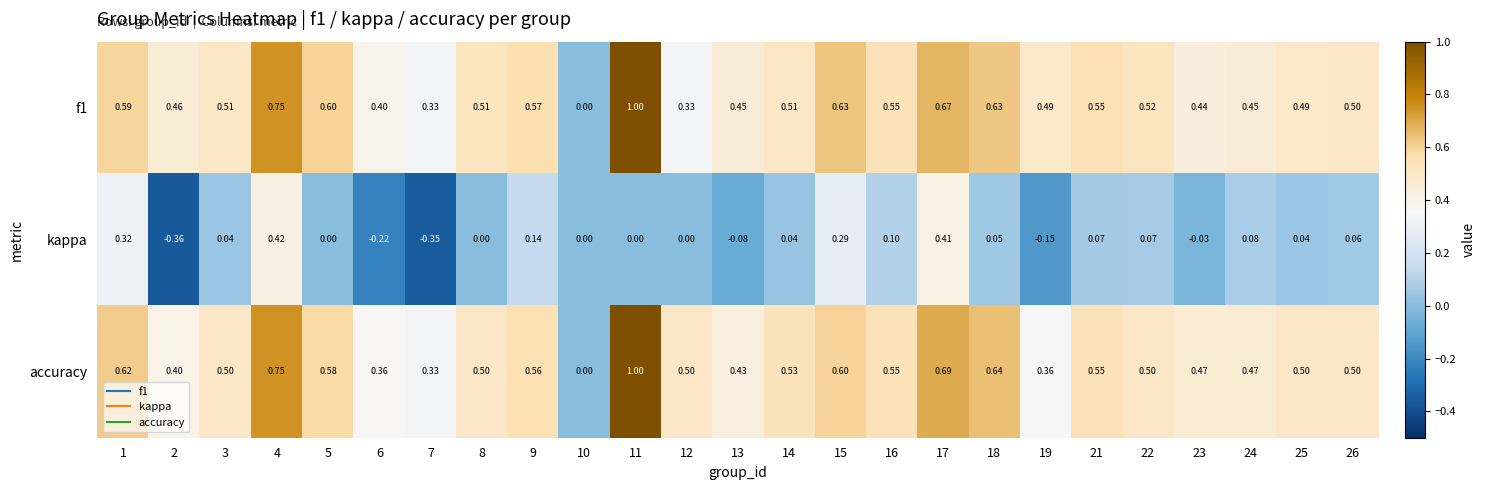

Is the value of accuracy at 19 greater than the value of f1 at 16?

No